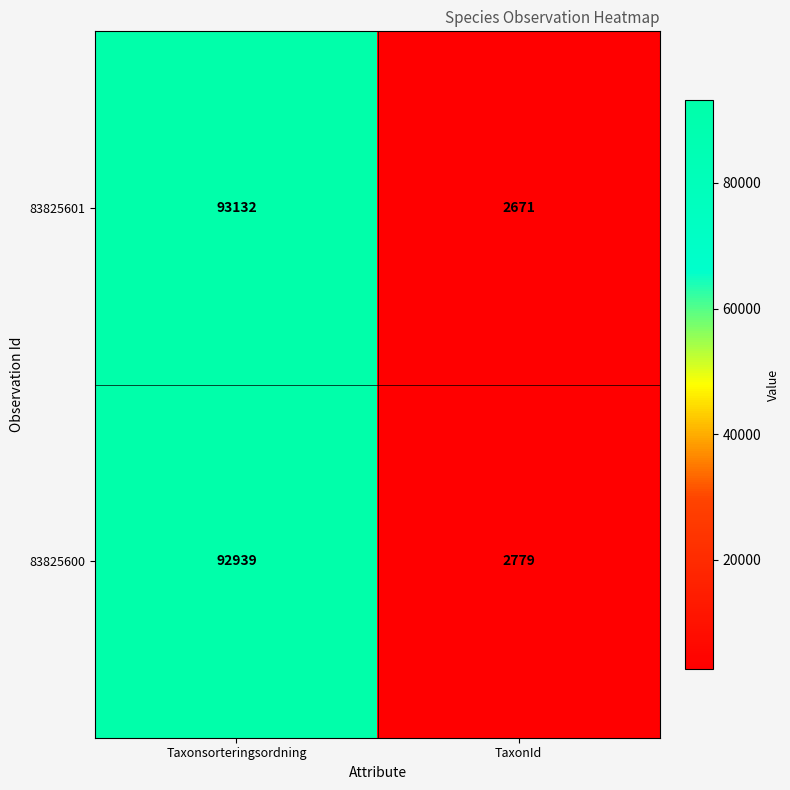

What is the maximum value shown in the chart?

93132